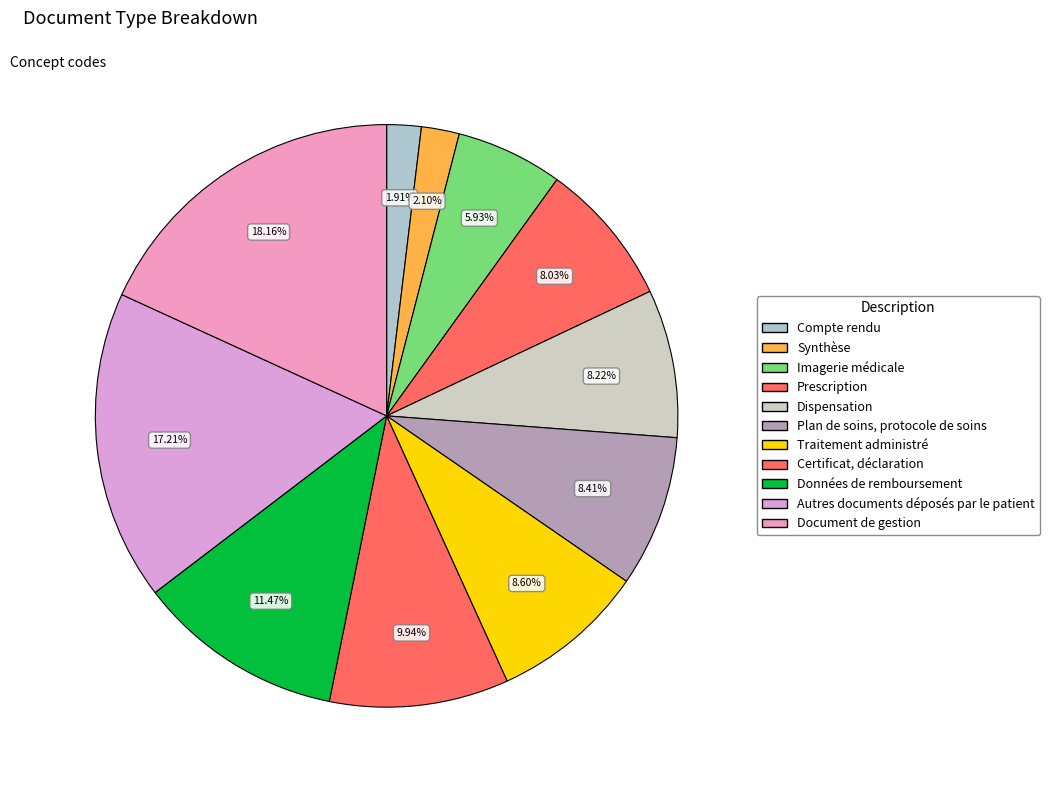

To the nearest percent, what portion does Dispensation represent?

8%